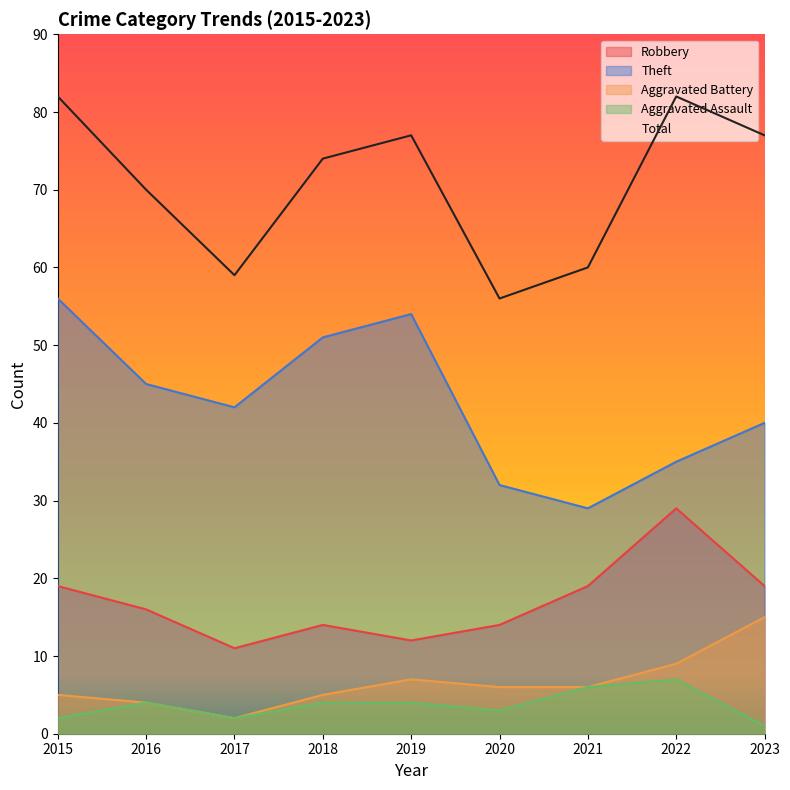

What is the value of the Aggravated Assault point at the 8th from the left?

7